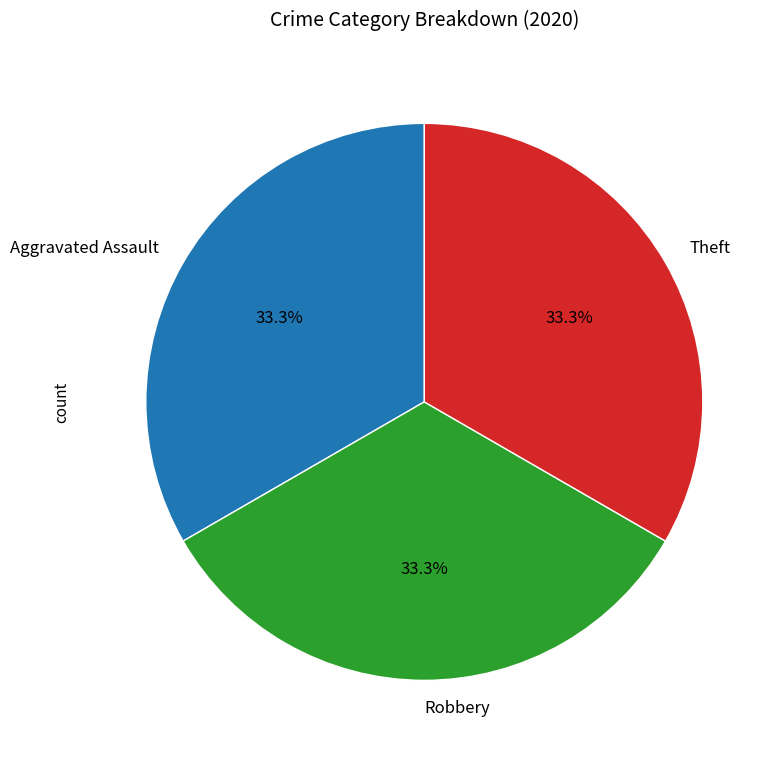

Approximately how many times larger is the value at Robbery compared to Aggravated Assault?

1.0